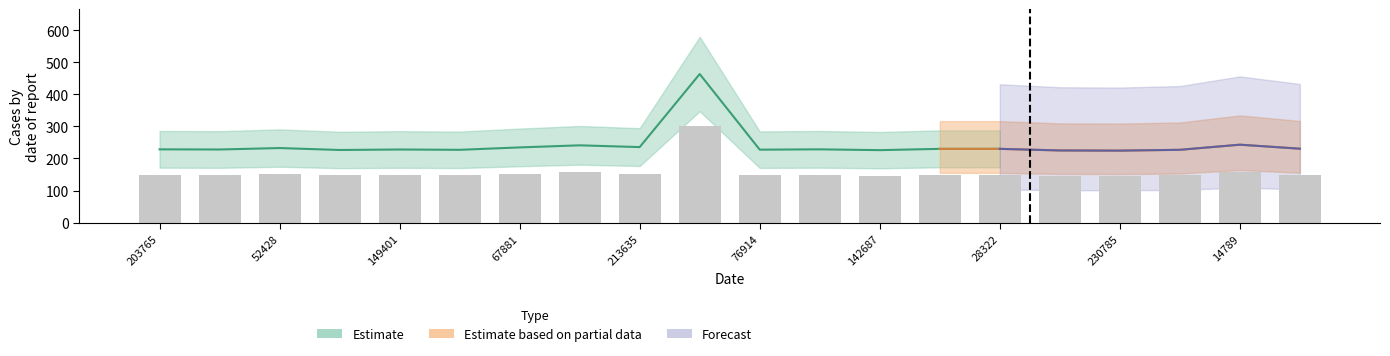

Reading left to right, extract all data points from this chart.

148.5	148.2	151.1	147.2	148.2	147.6	152.4	156.7	153.1	300.9	147.9	148.5	146.9	149.5	149.5	146.2	145.9	147.6	158.0	149.8